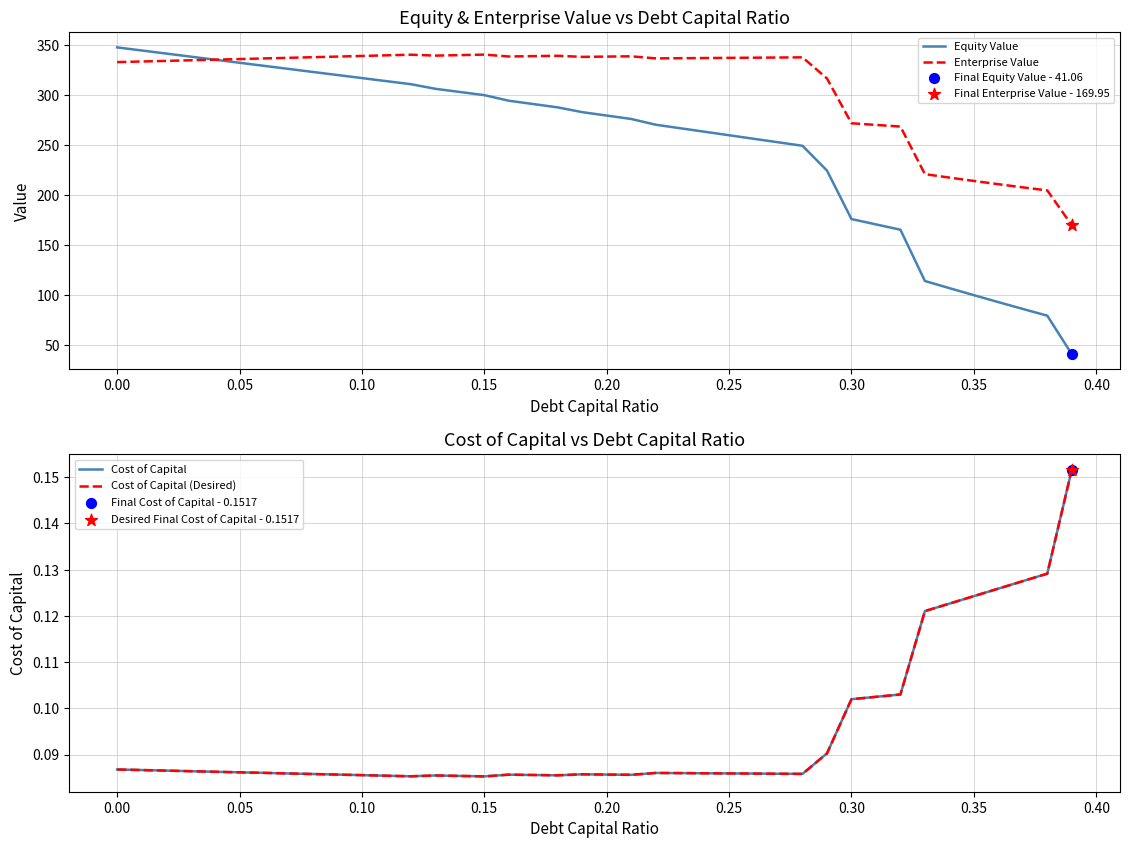

Which series contains the lowest Y value?

Cost of Capital